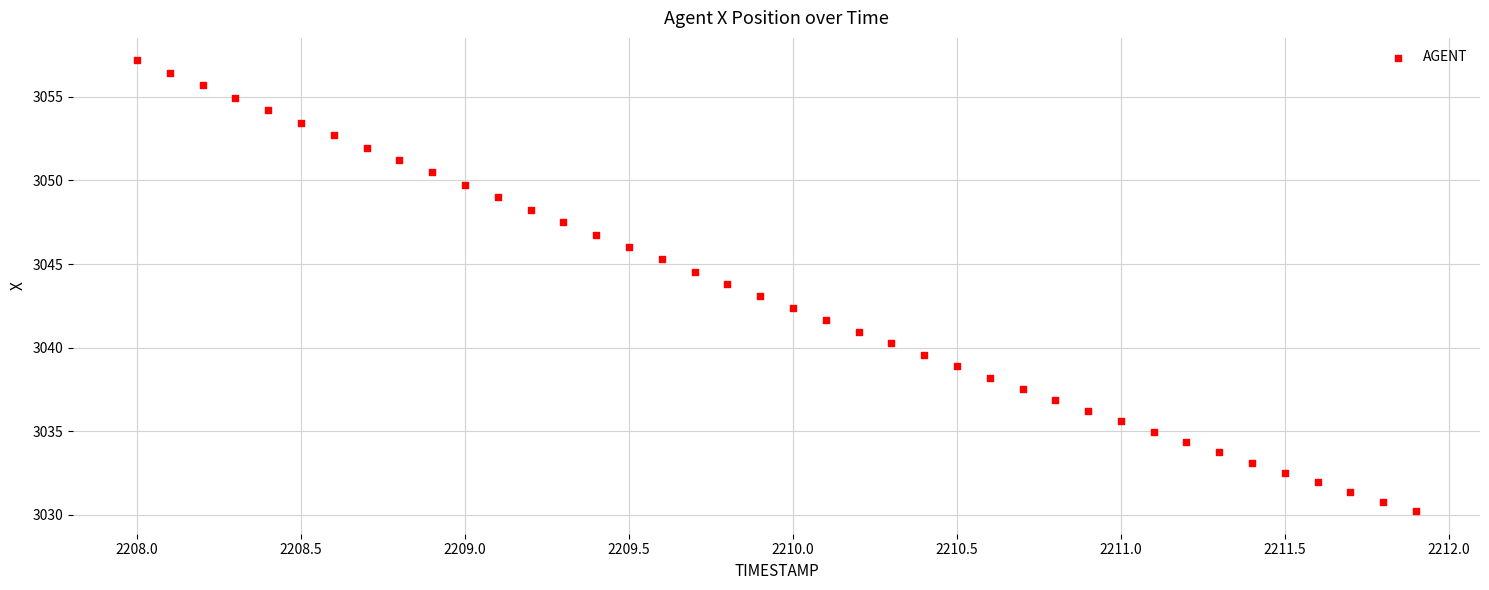

What is the range of Y values (max minus min)?

27.0